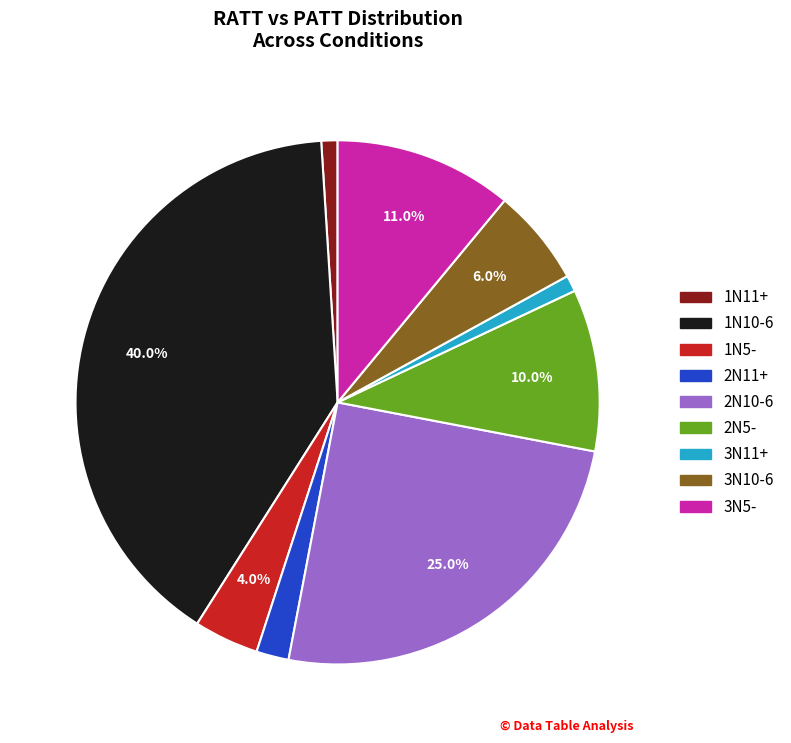

True or false: 3N11+ accounts for 1% of the total.

True